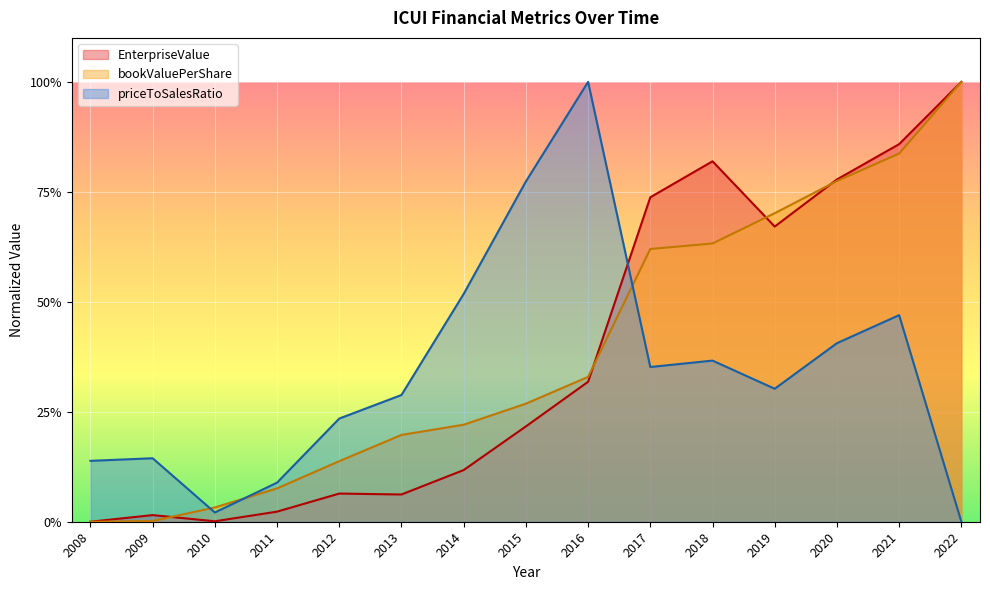

How many data points in priceToSalesRatio are above 0?

14